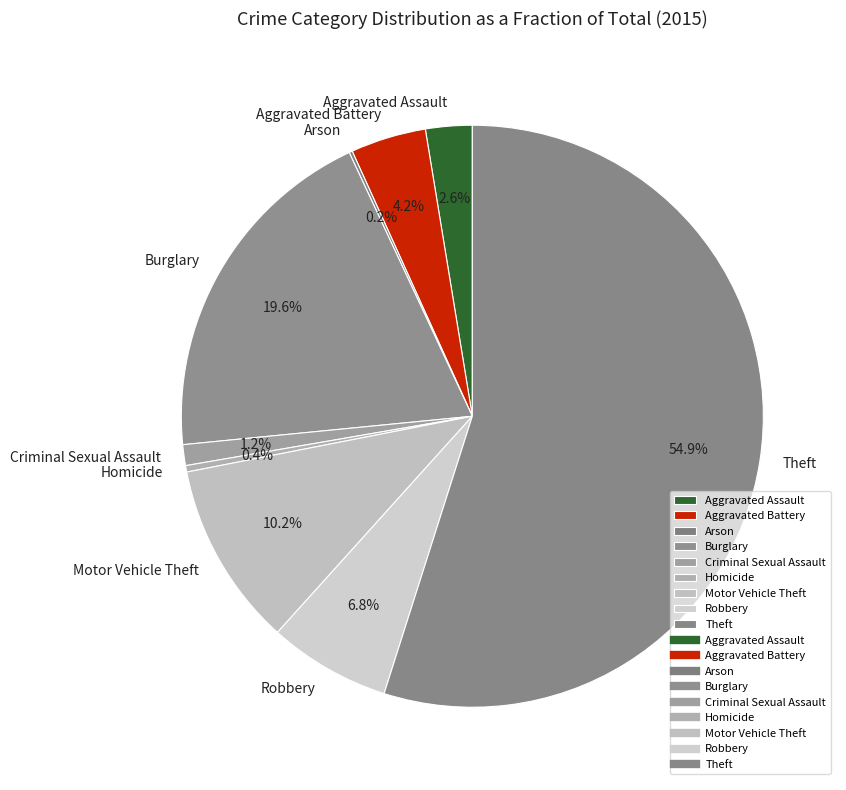

To the nearest percent, what percentage of the pie is Criminal Sexual Assault?

1%